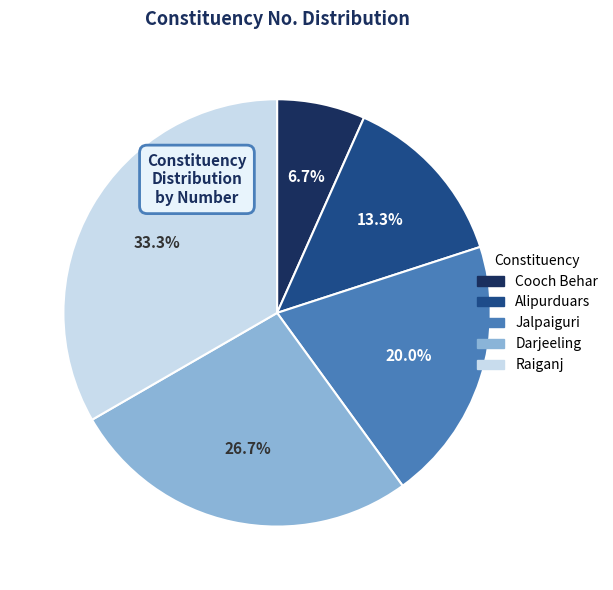

Between Alipurduars and Jalpaiguri, which is larger?

Jalpaiguri